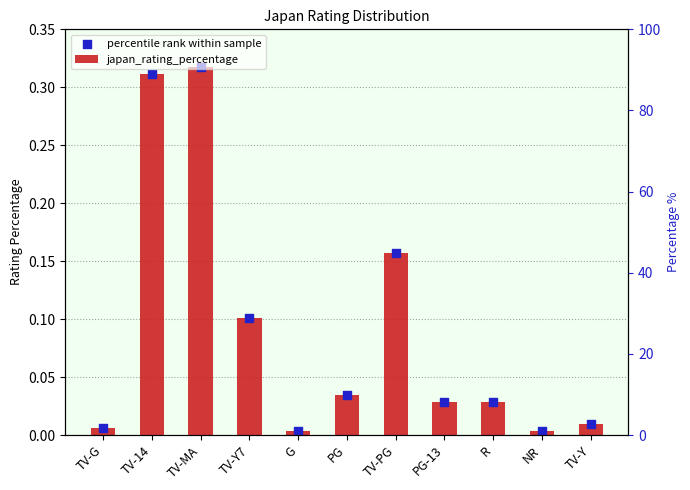

At how many categories does at least one series exceed 0?

11